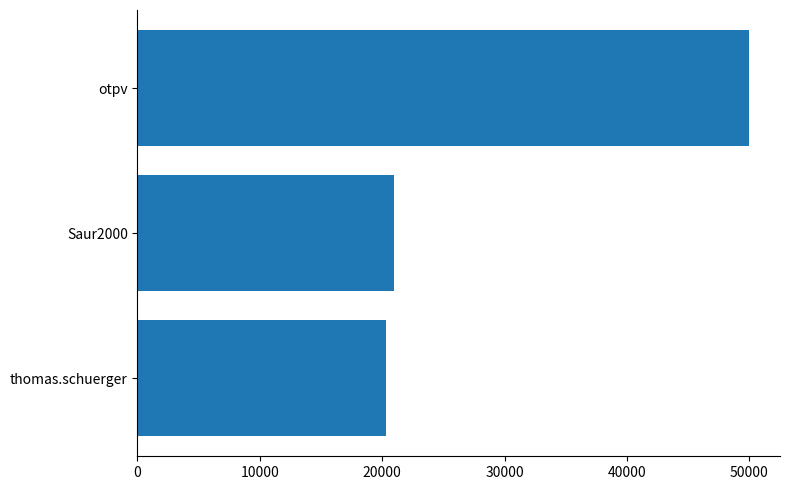

Is it true that the value at thomas.schuerger is 9441.1?

False